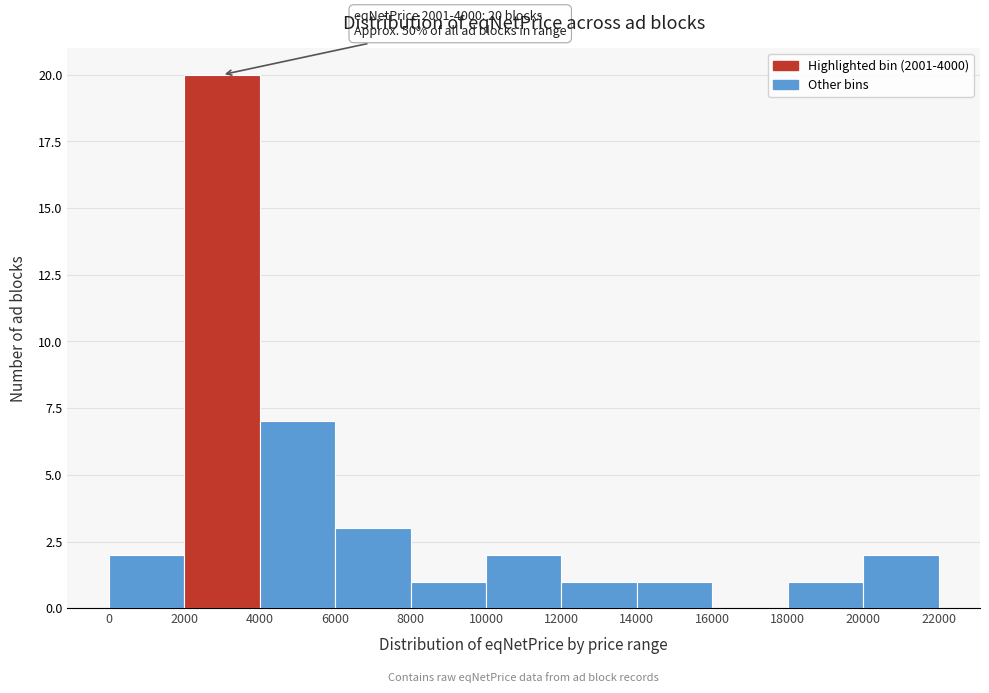

Over which range of the x-axis is the bar tallest?

2000 to 4000